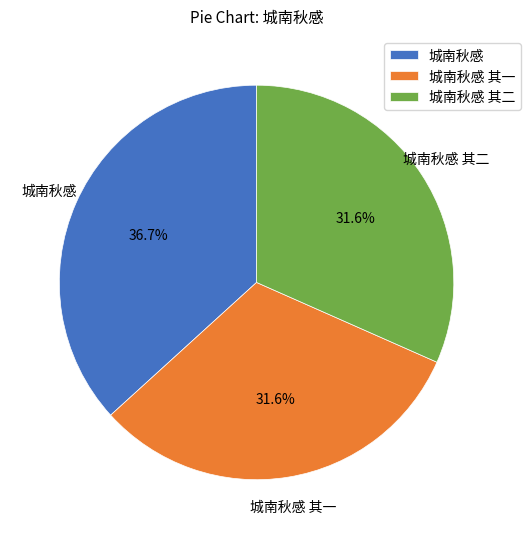

The 城南秋感 slice represents 30% of the pie. True or false?

False